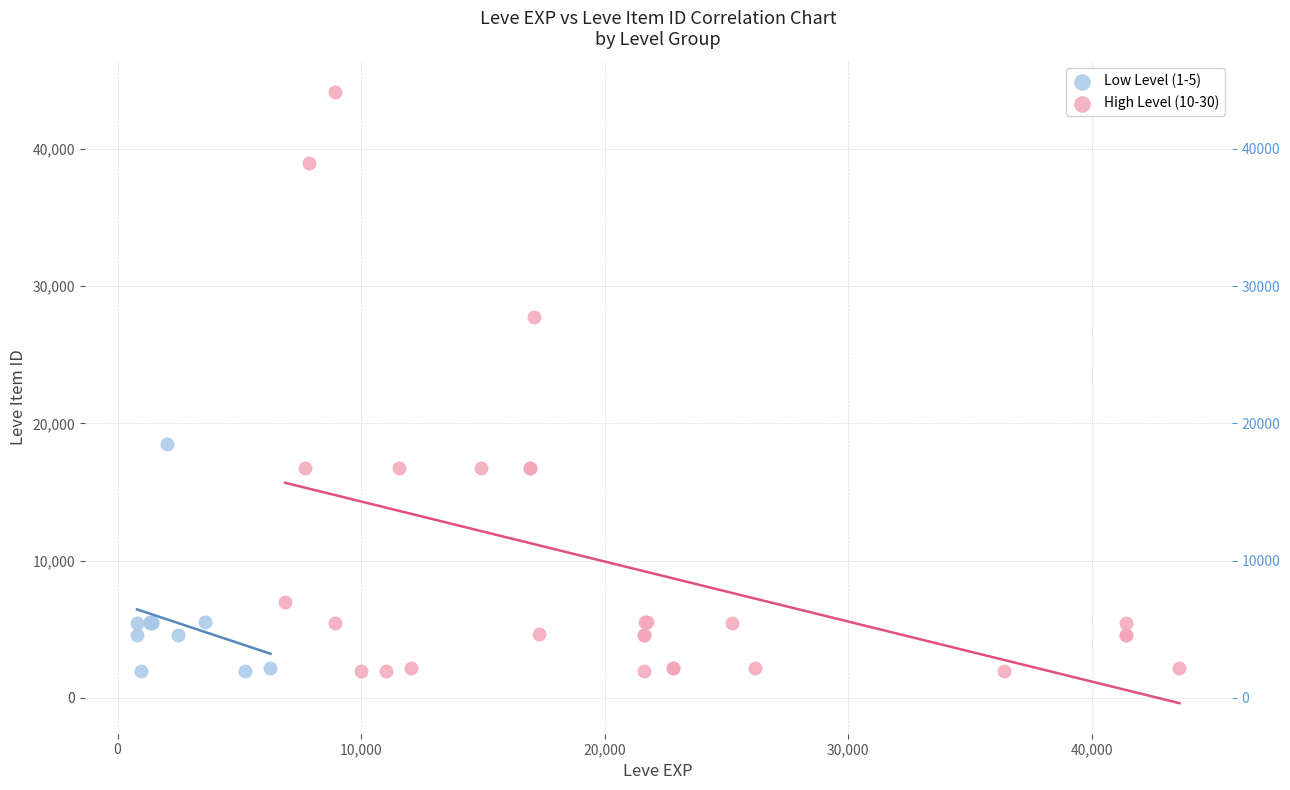

Which series has the largest Y range (max minus min)?

High Level (10-30)